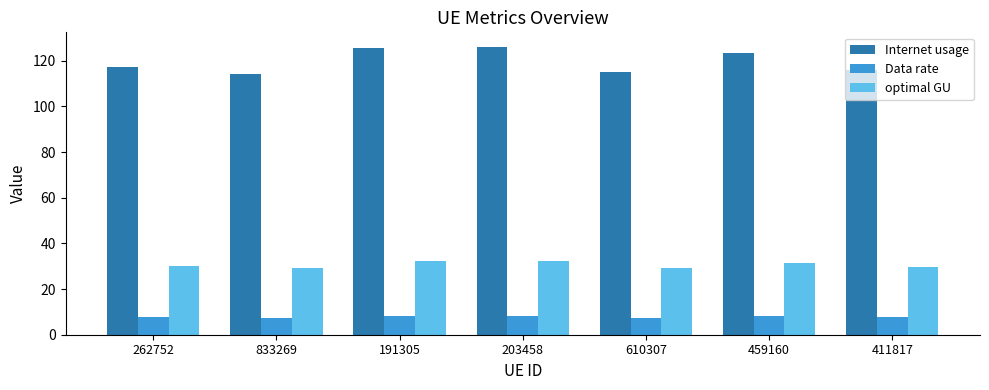

At which label does Internet usage first exceed 117?

262752